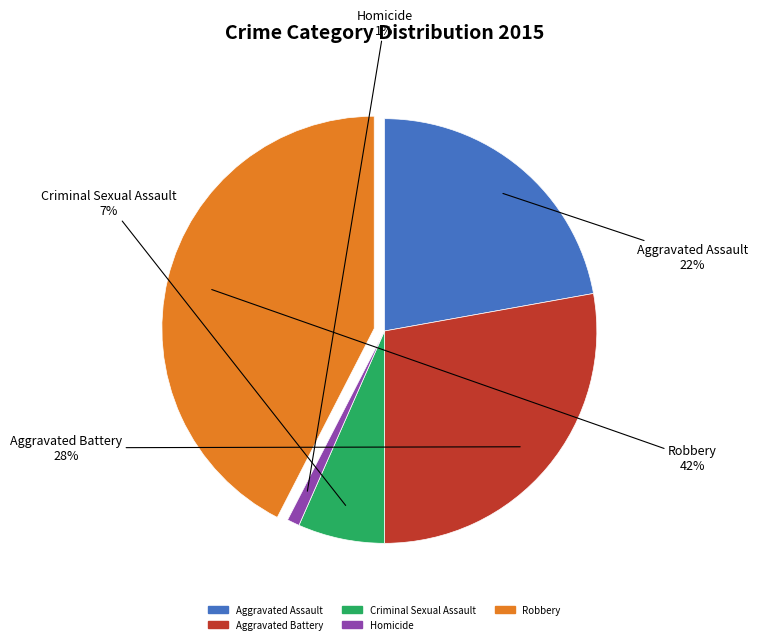

Between Criminal Sexual Assault and Robbery, which is larger?

Robbery